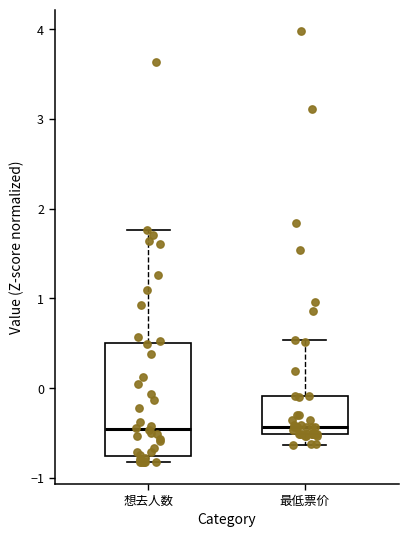

Reading left to right, transcribe this box plot: for each box, give where its median line is, the range the box spans, and where its two whiskers end, as read against the y-axis. The values are not printed on the chart, so give them approximately, as read against the axis.

想去人数: median -0.5, box -0.8 to 0.5, whiskers -0.8 (just below the box's lower edge) to 1.8
最低票价: median -0.4, box -0.5 to -0.1, whiskers -0.6 to 0.5